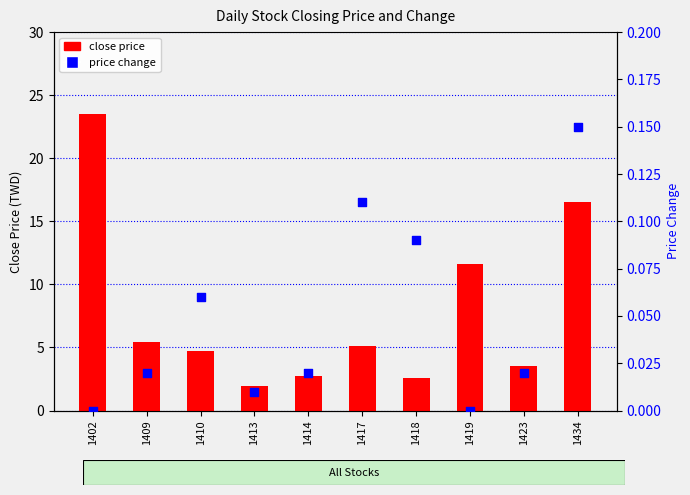

What are all the series names shown in the legend?

close price, price change